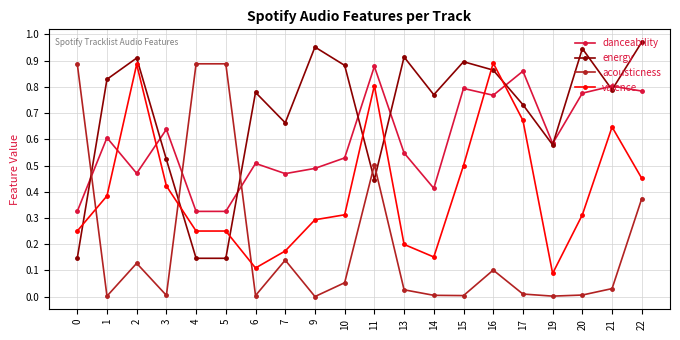

Does the chart have visible grid lines?

Yes